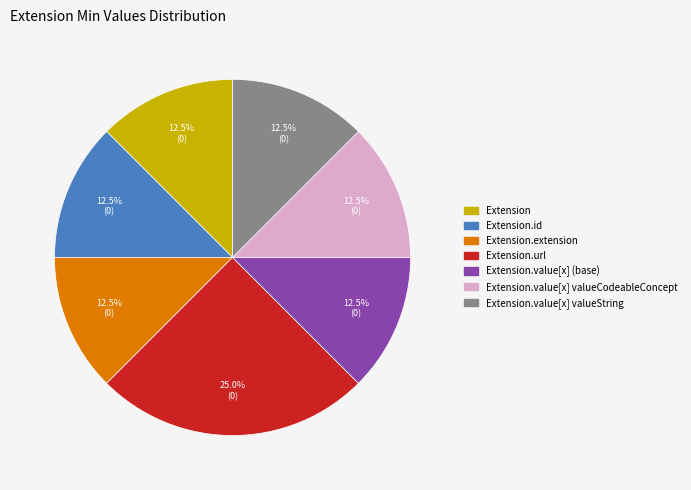

Approximately how many times larger is the value at Extension.extension compared to Extension?

1.0